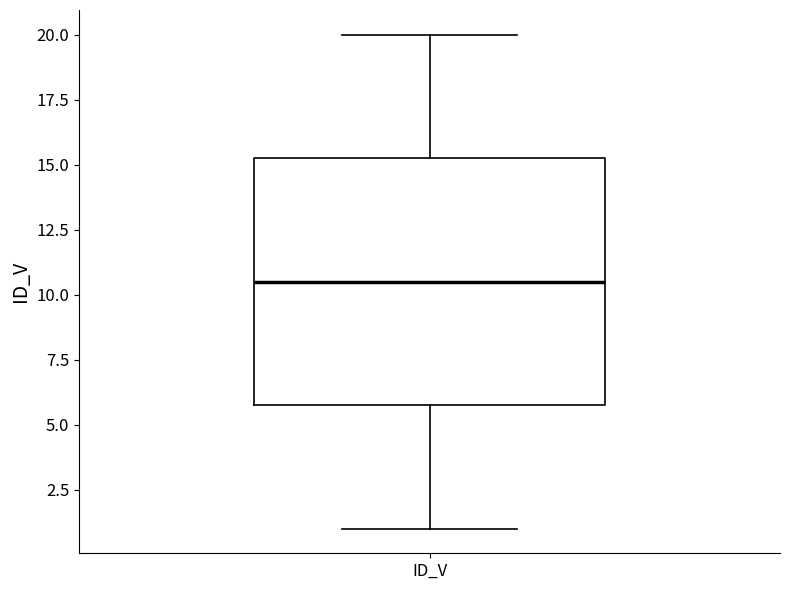

Transcribe this box plot: give where the median line is, the range the box spans, and where the two whiskers end, as read against the y-axis. The values are not printed on the chart, so give them approximately, as read against the axis.

median 10.5, box 6.0 to 15.5, whiskers 1.0 to 20.0